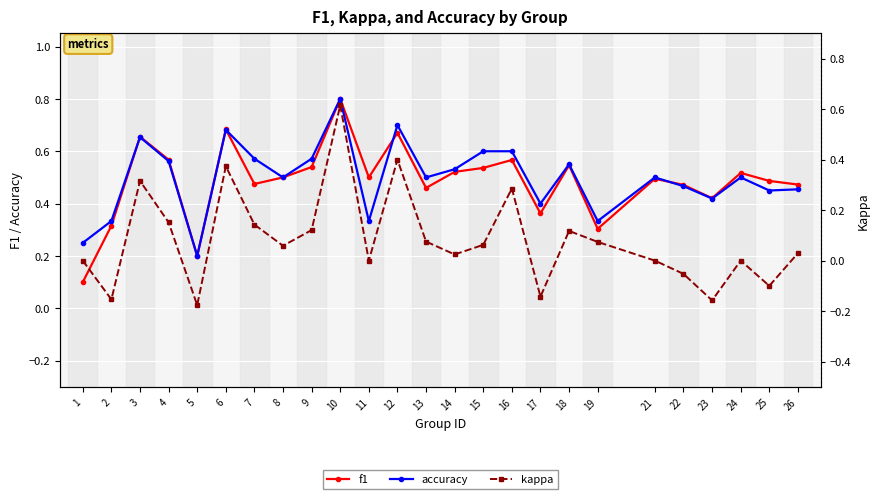

What is the highest value of the f1 series?

0.8